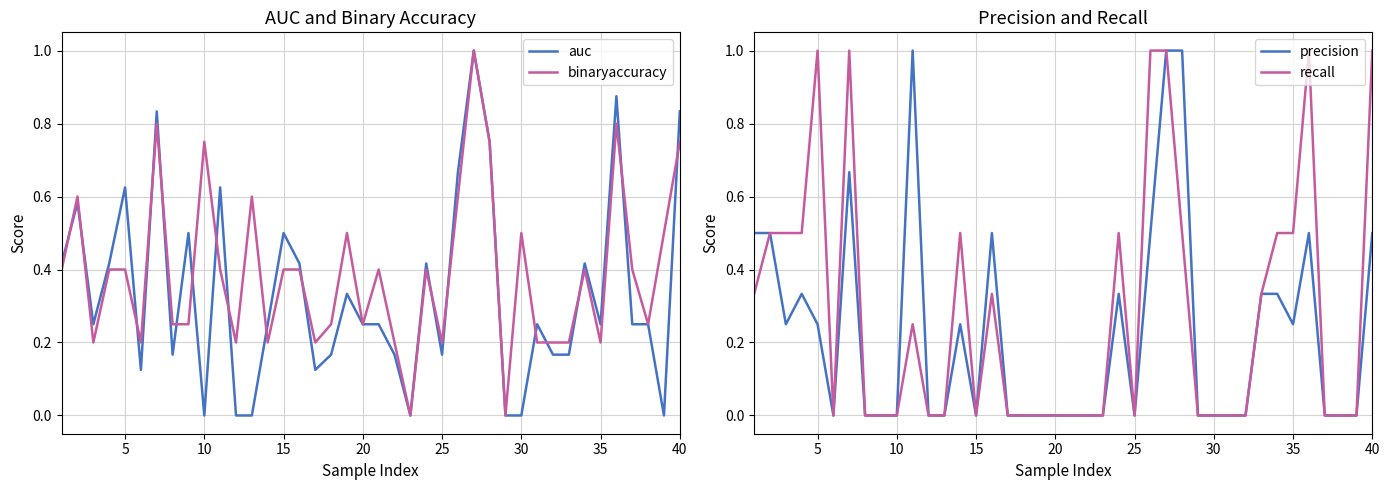

The precision series shows 0.1 at 5. True or false?

False